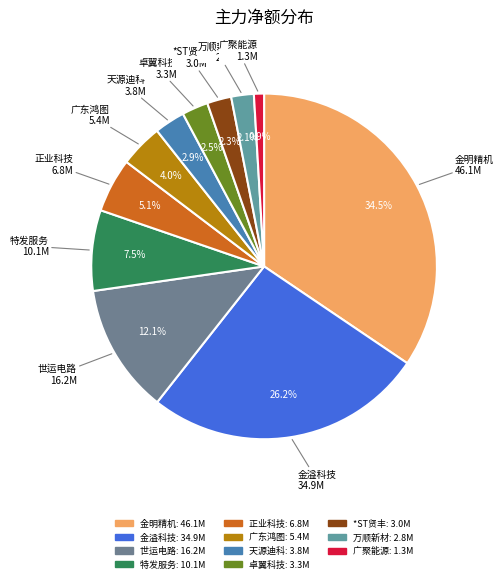

How many segments does this pie chart have?

11